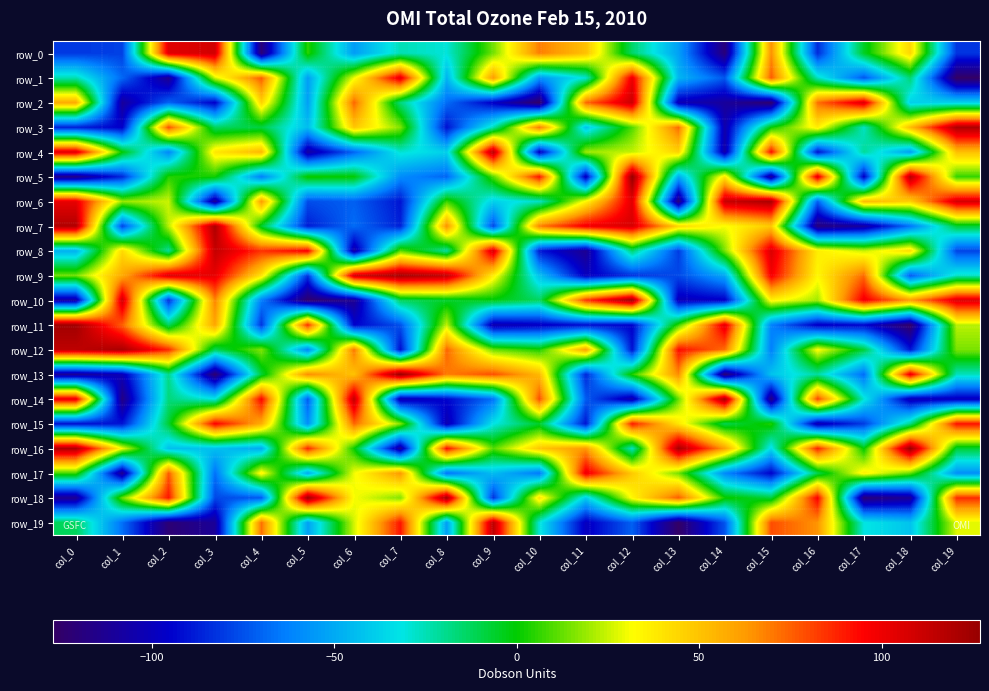

At which label is row_8 closest to 0?

col_7